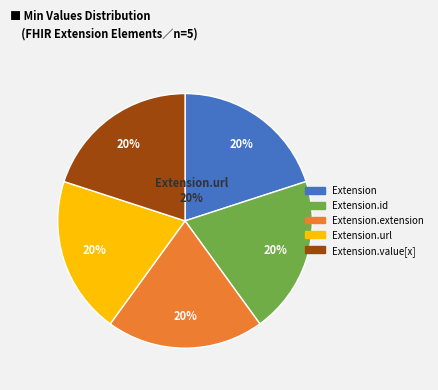

Between Extension and Extension.value[x], which is larger?

Extension